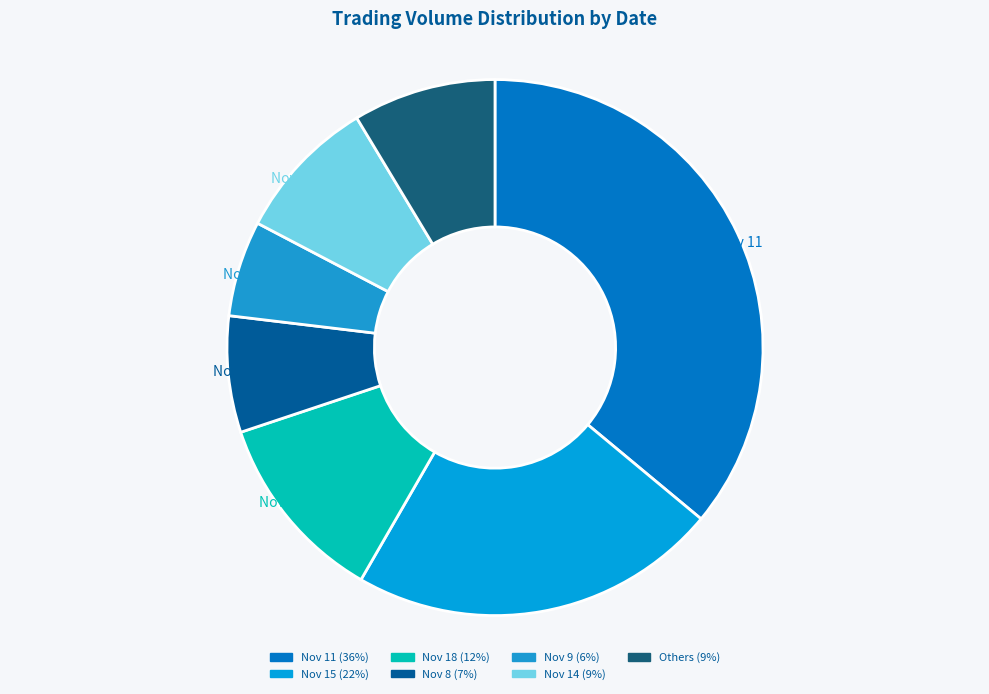

What is the largest slice in the pie chart?

2022-11-11